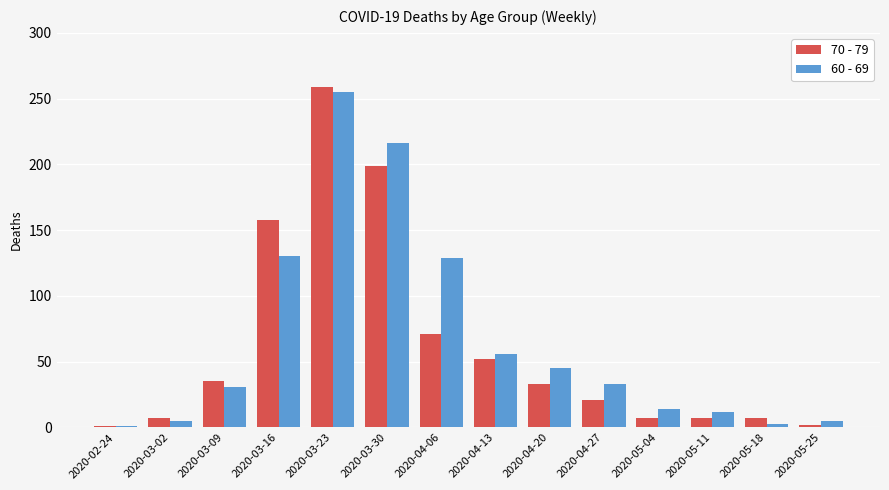

The value of 70 - 79 at 2020-04-13 is 21. True or false?

False